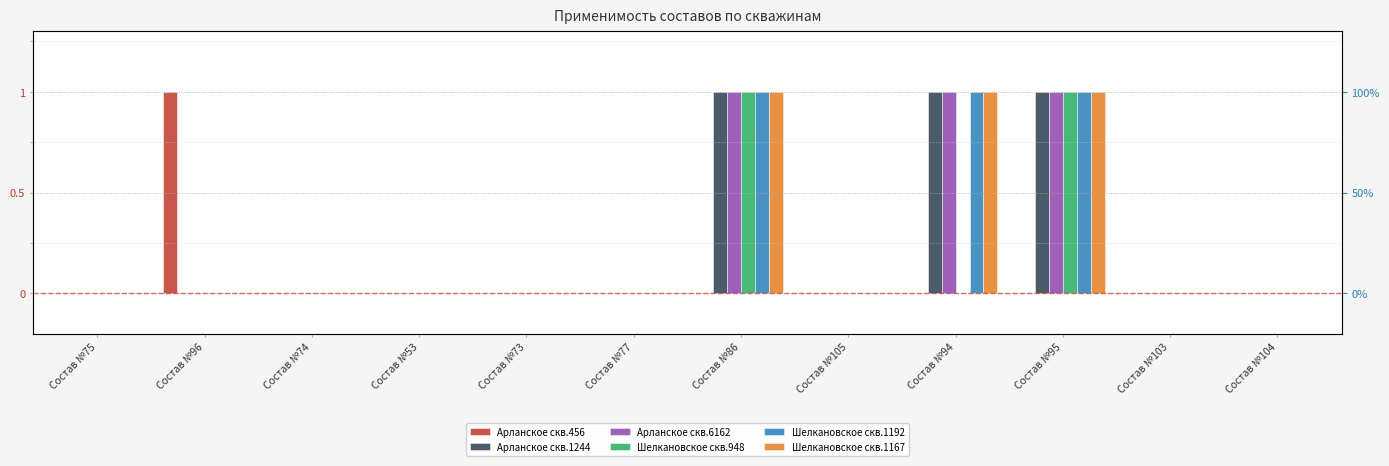

At which label is Шелкановское скв.948 closest to 0?

Состав №75